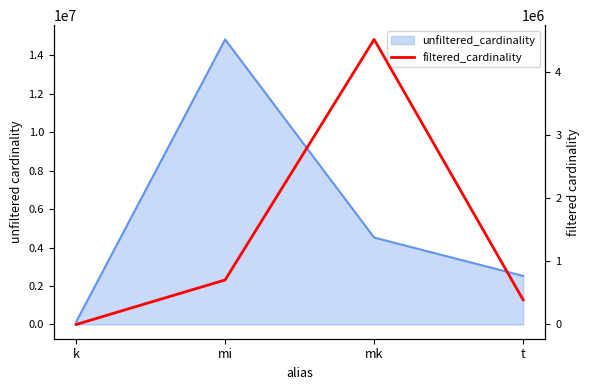

Does the chart display data point markers on the line(s)?

No